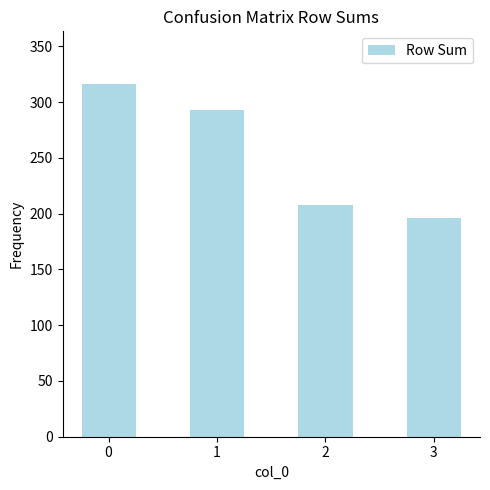

Reading left to right, what are all the values shown in this chart?

0=316	1=293	2=208	3=196